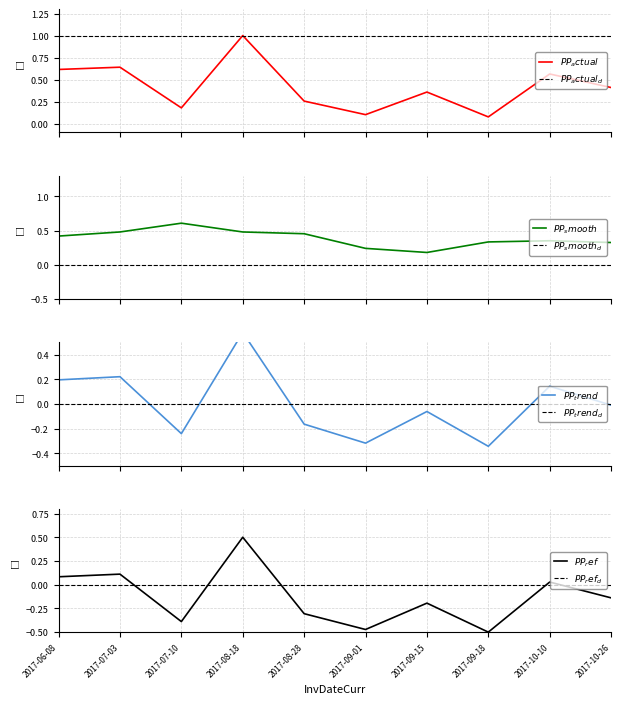

What is the label of the 9th point from the left?

2017-10-10